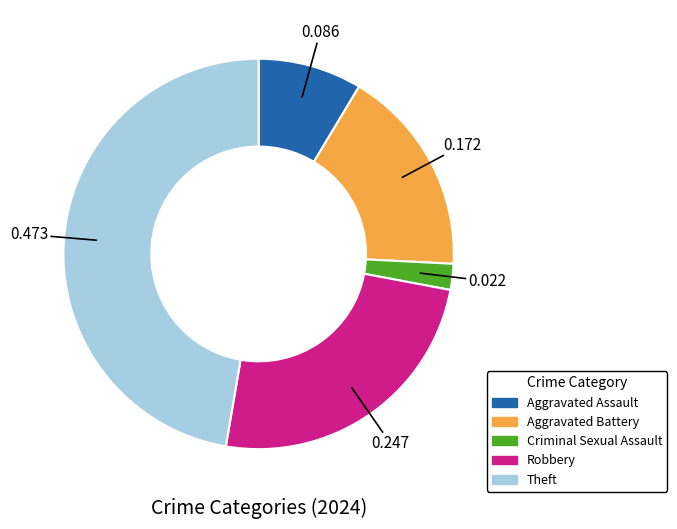

What is the largest slice in the pie chart?

Theft